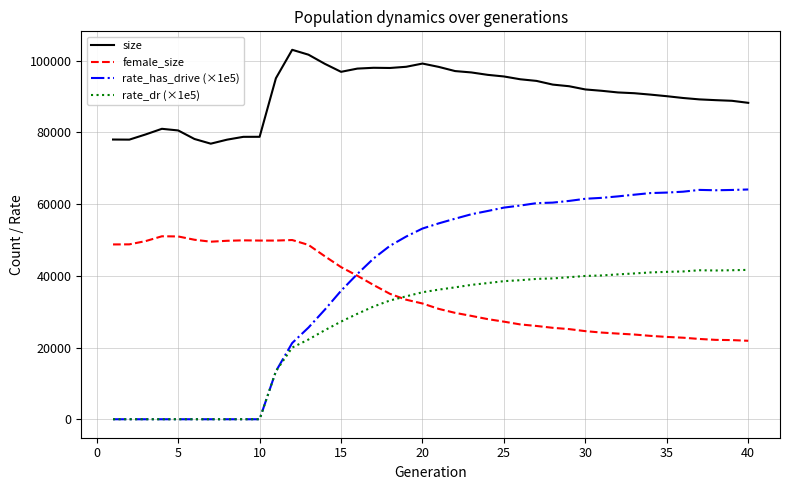

Which series has the largest total across all categories?

size